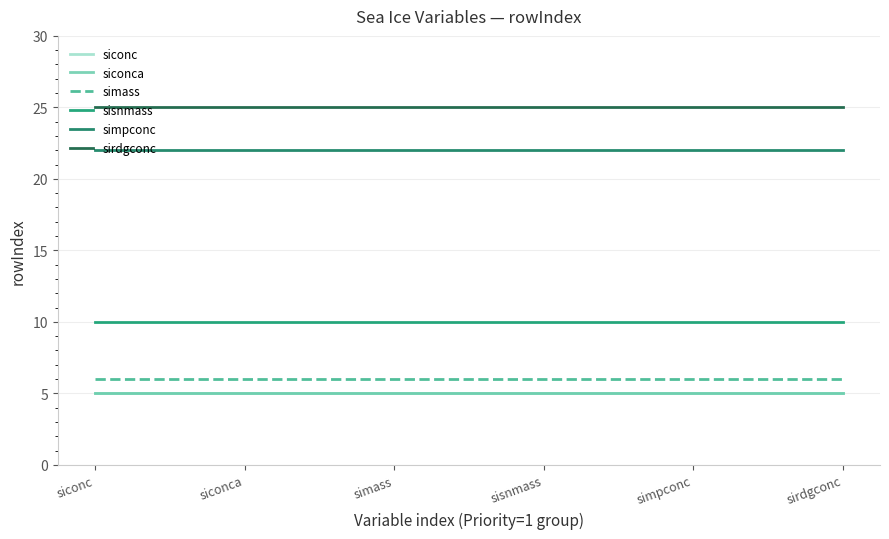

What value does the sisnmass series have at simpconc?

10